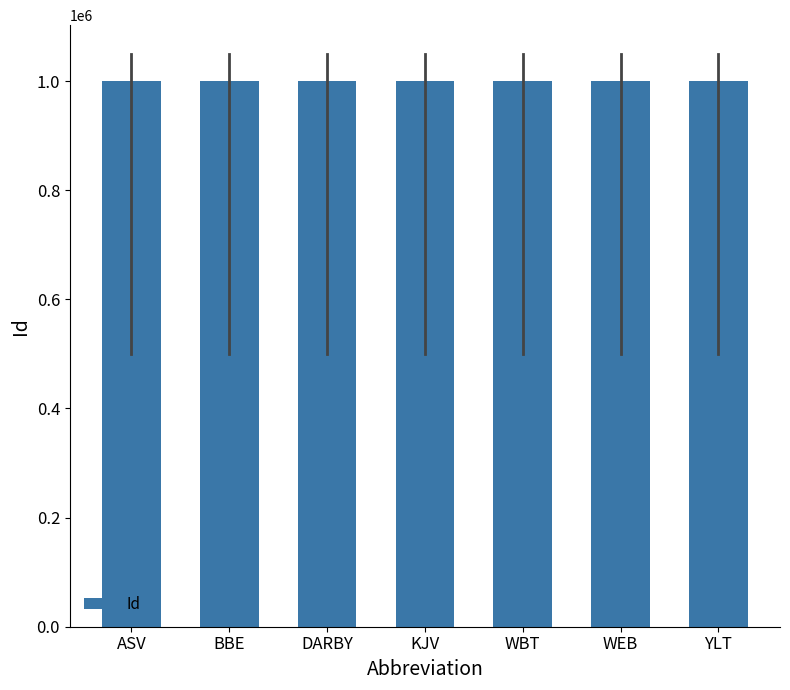

The chart shows a value of 1000001 at ASV. True or false?

True